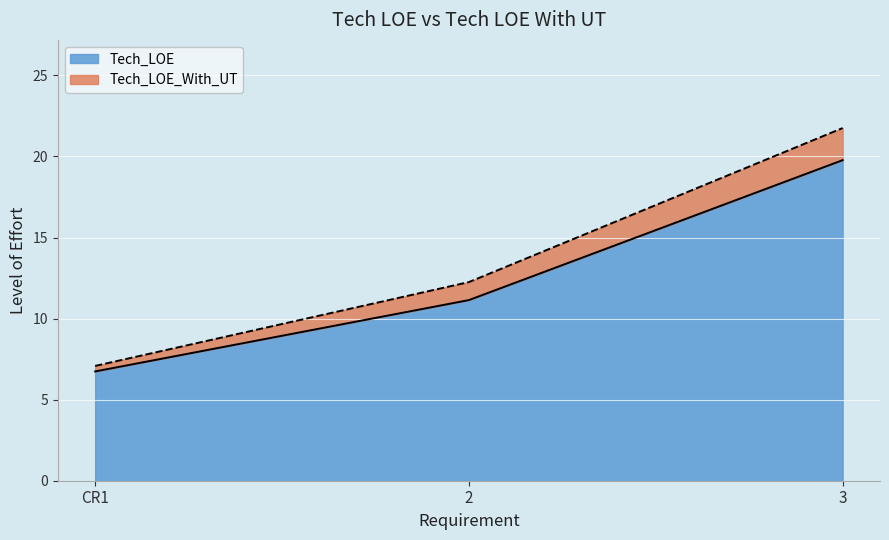

Is it true that Tech_LOE_With_UT equals 7.1 at CR1?

True